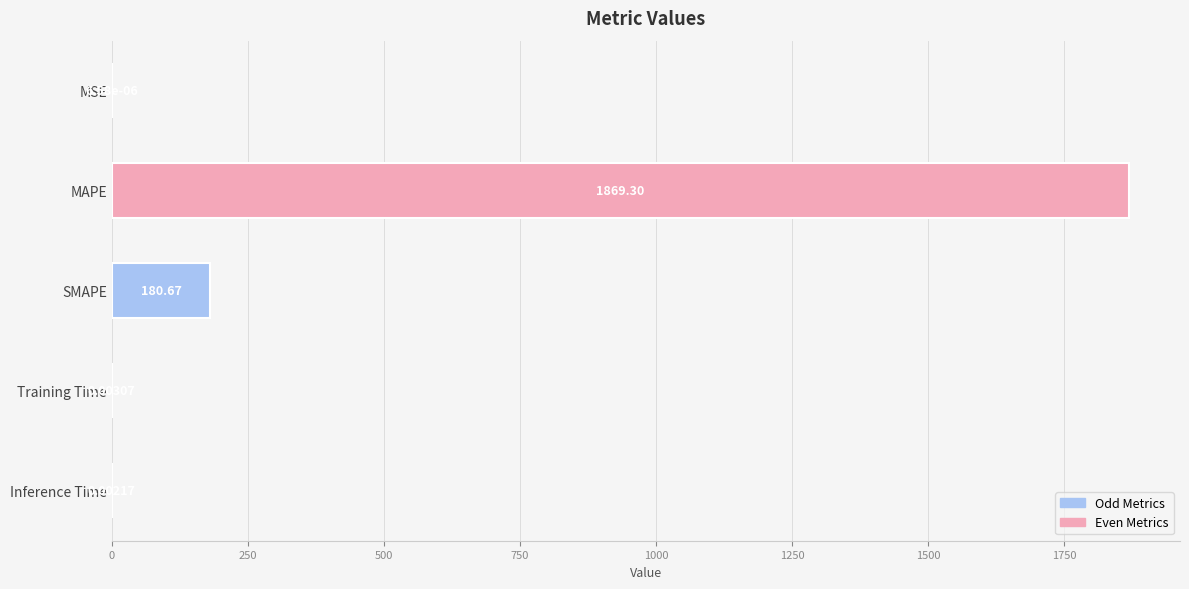

Which category has the highest value across all series?

MAPE